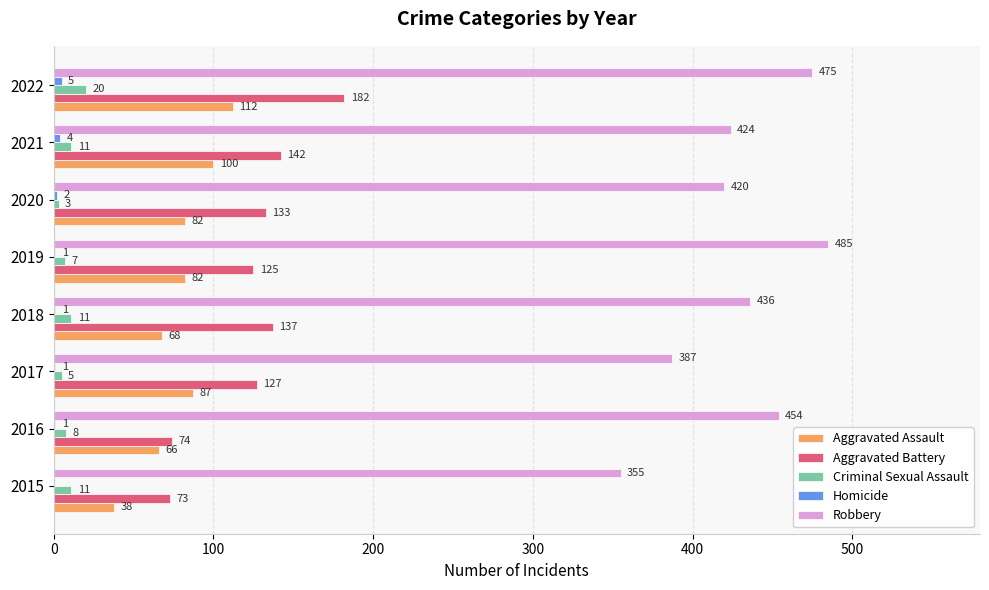

What is the sum of the Robbery values at 2020 and 2022?

895